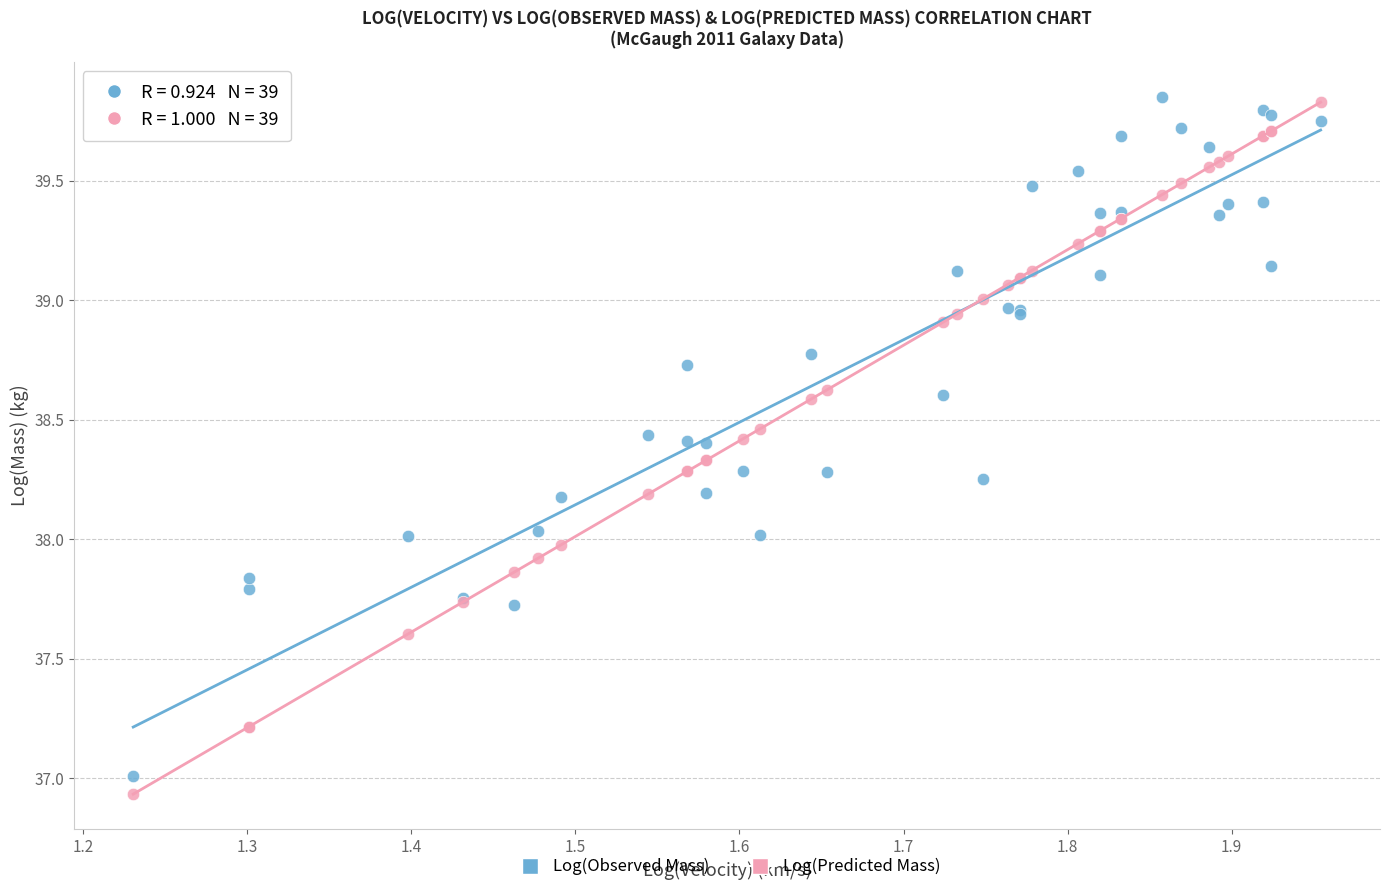

What are all the series names shown in the legend?

Log(Observed Mass), Log(Predicted Mass)